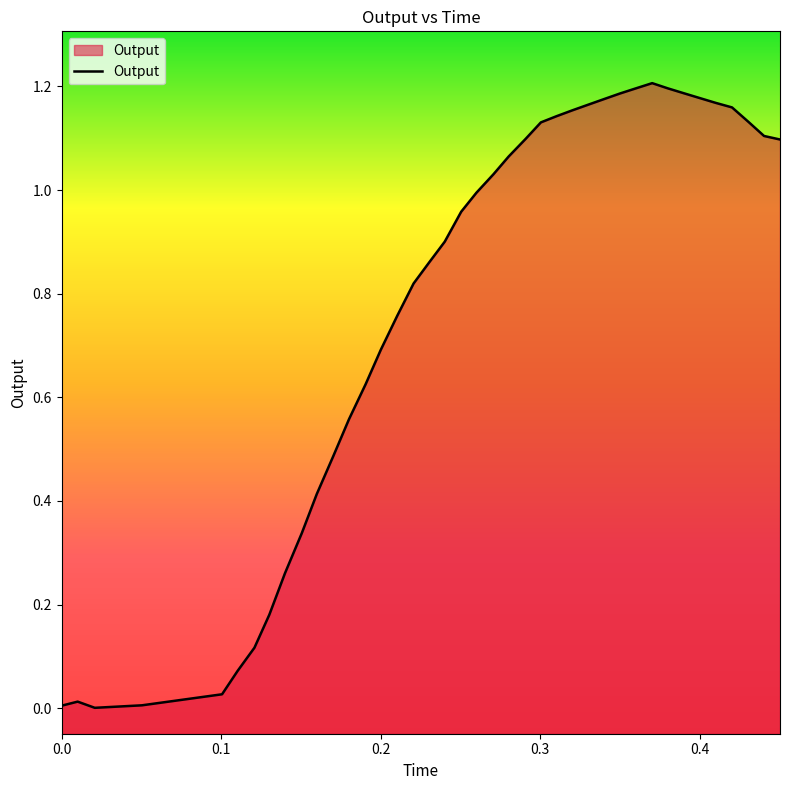

Does the chart display data point markers on the line(s)?

No